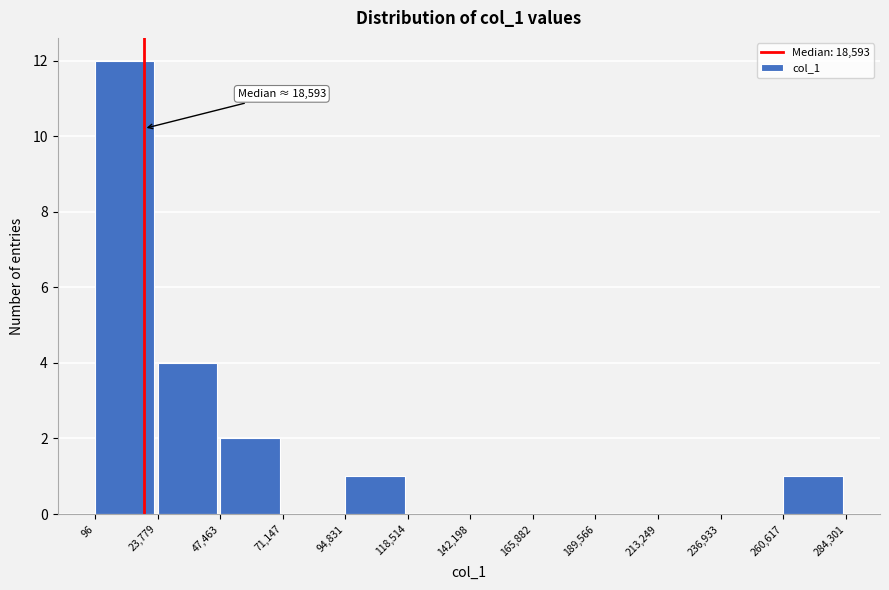

Over which range of the x-axis is the bar tallest?

96 to 23,779